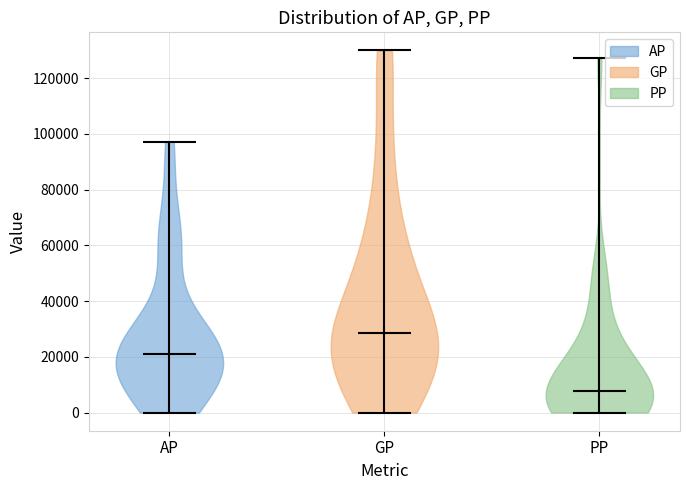

What is the lowest point the violin for GP reaches on the y-axis? The values are not printed on the chart, so give them approximately, as read against the axis.

0